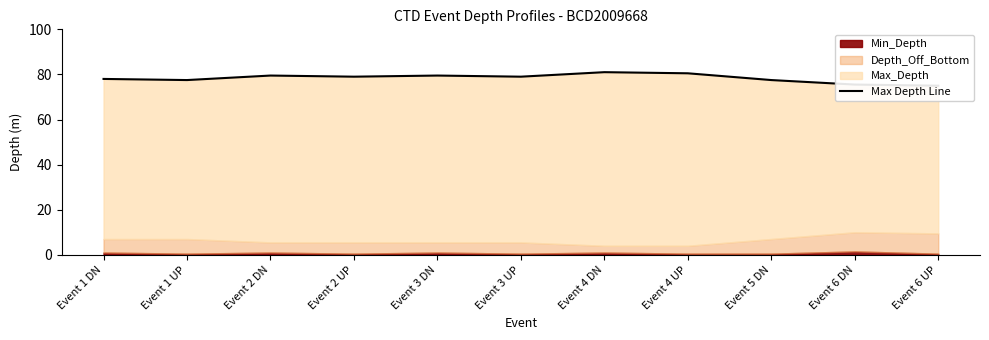

How many lines are shown in the chart?

1